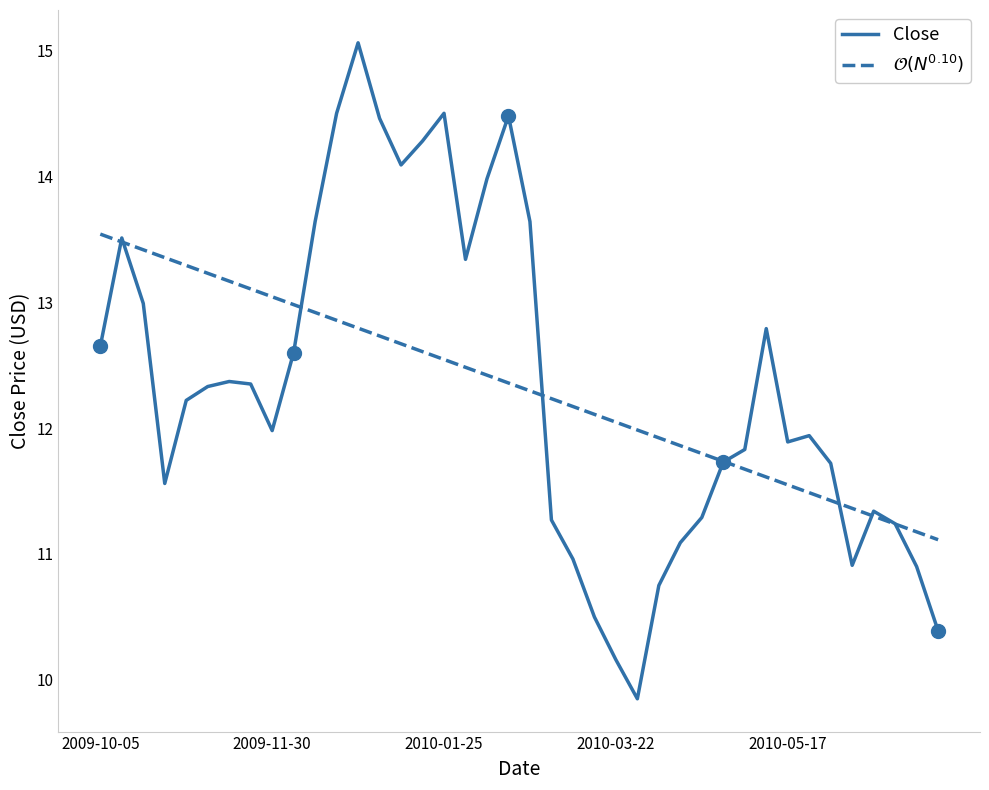

The Close series shows 9.8 at 25. True or false?

True